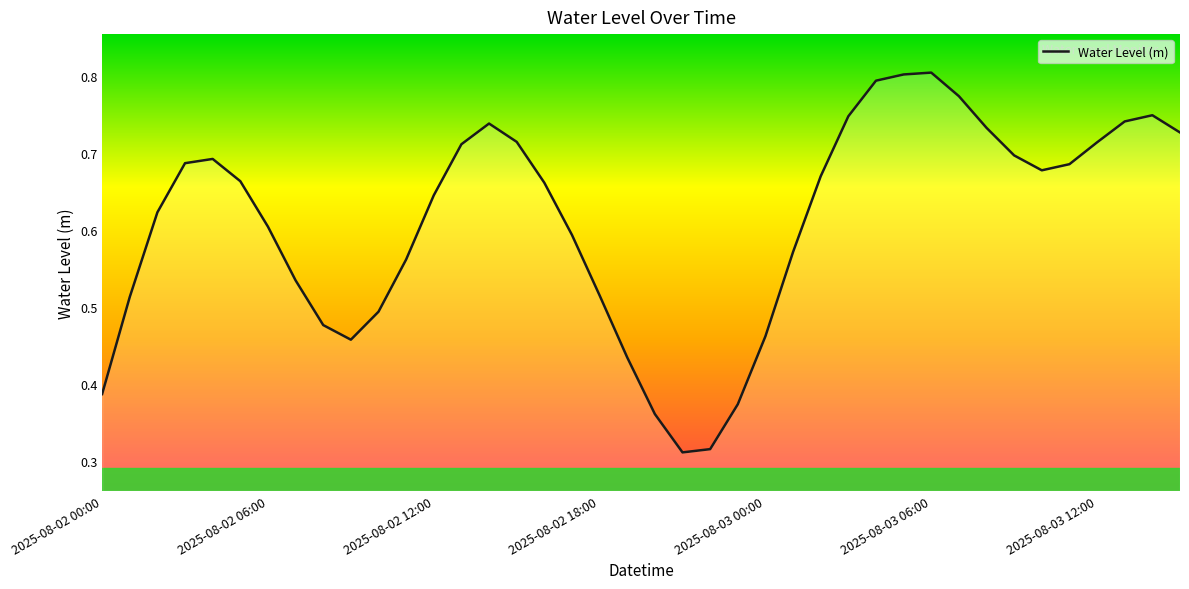

True or false: the data shows 0.2 at 2025-08-02 12:00.

False